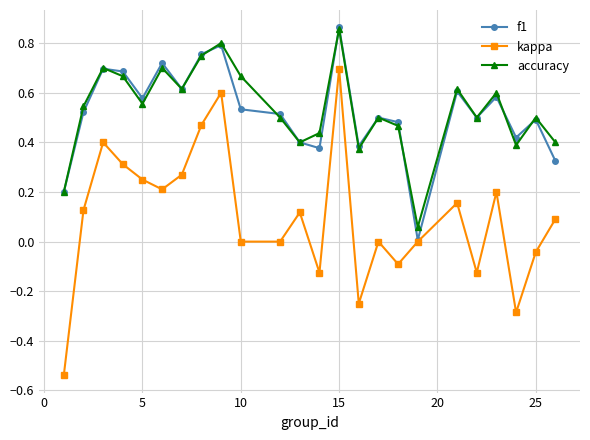

How many interior local valleys does the accuracy series have?

7